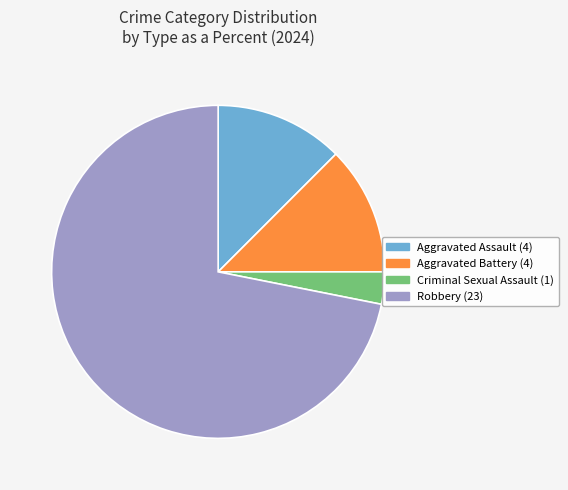

Combined, do Aggravated Battery and Aggravated Assault account for over 50%?

No